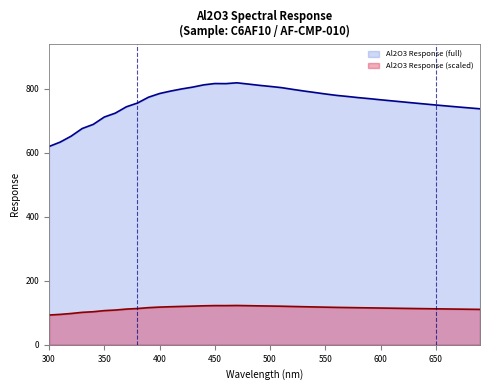

What is the sum of the values at 360.0 and 450.0?

1539.9